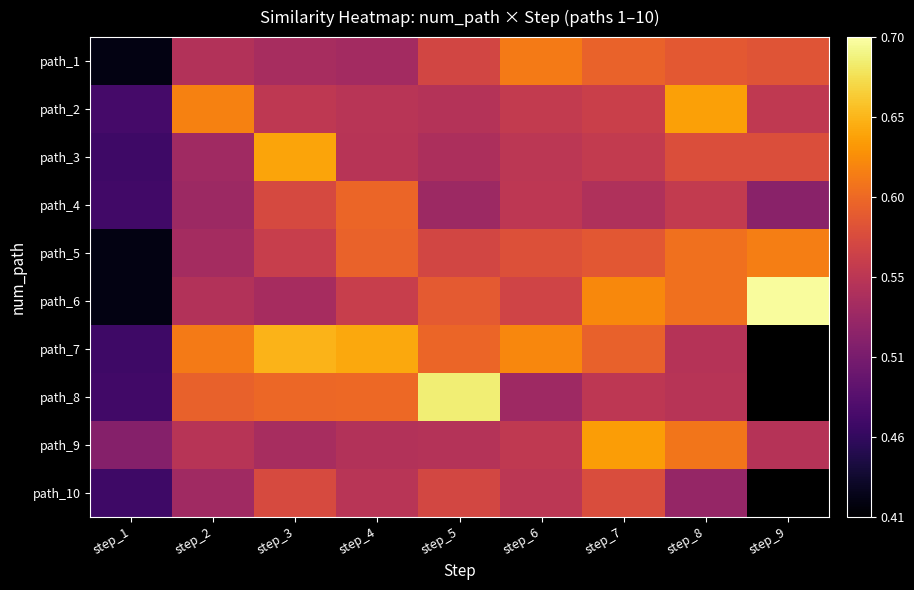

Which series has the largest total across all categories?

path_6